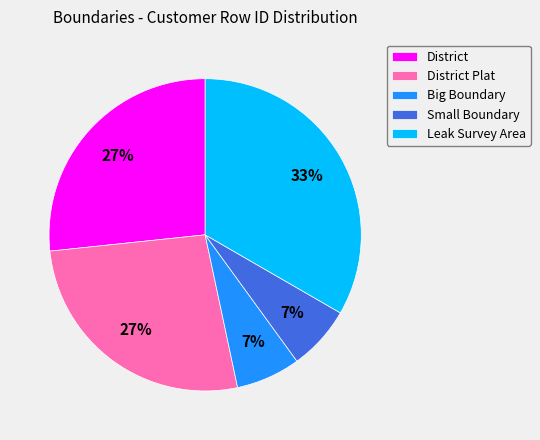

Does any single category account for the majority?

No